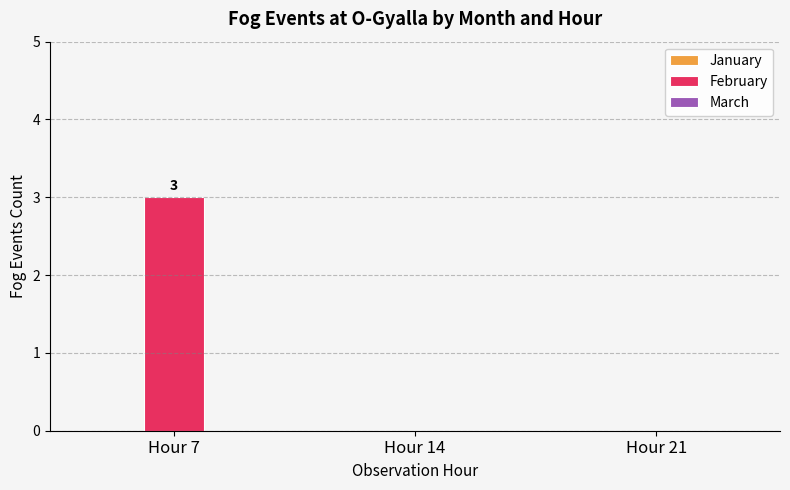

Which has a higher value, Hour 7 or Hour 14?

Hour 7